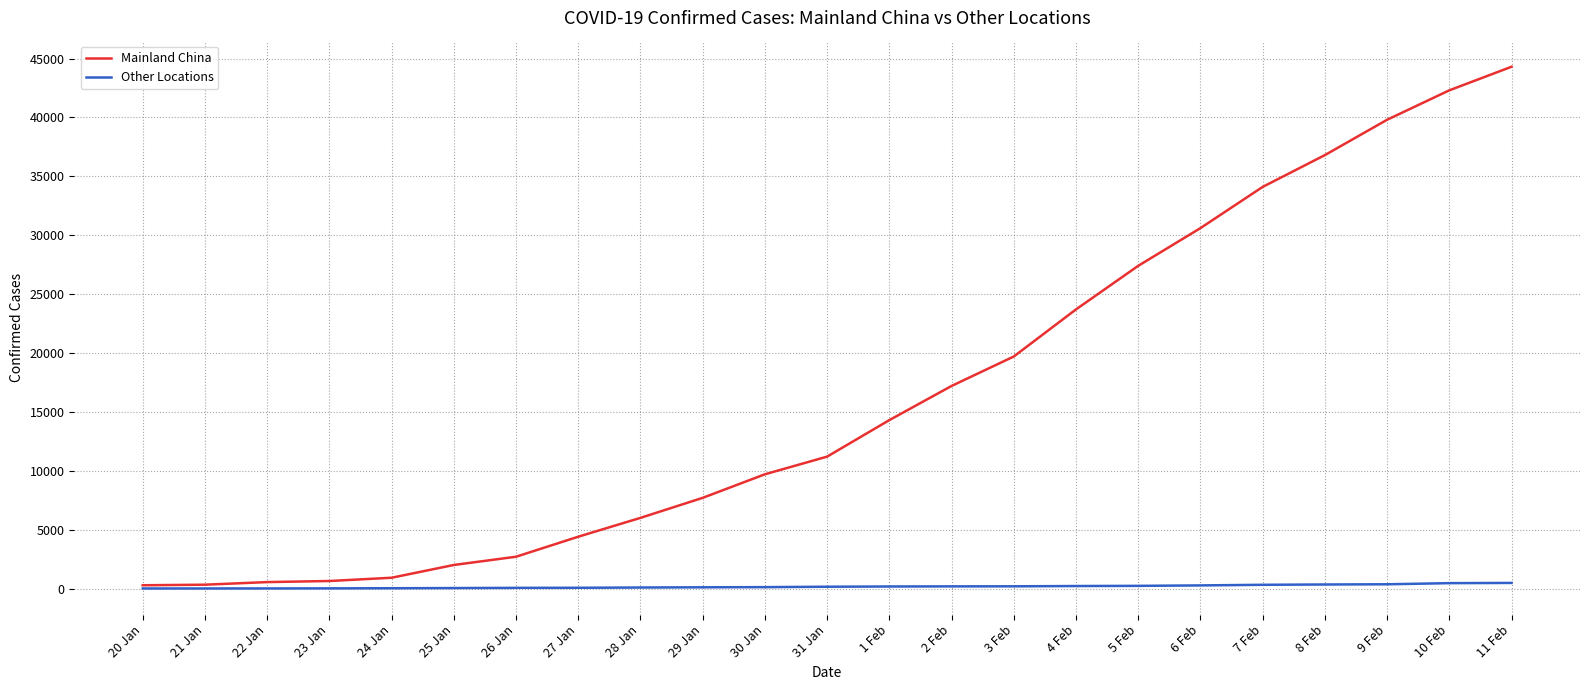

What is the difference between the Other Locations values at 24 Jan and 21 Jan?

19